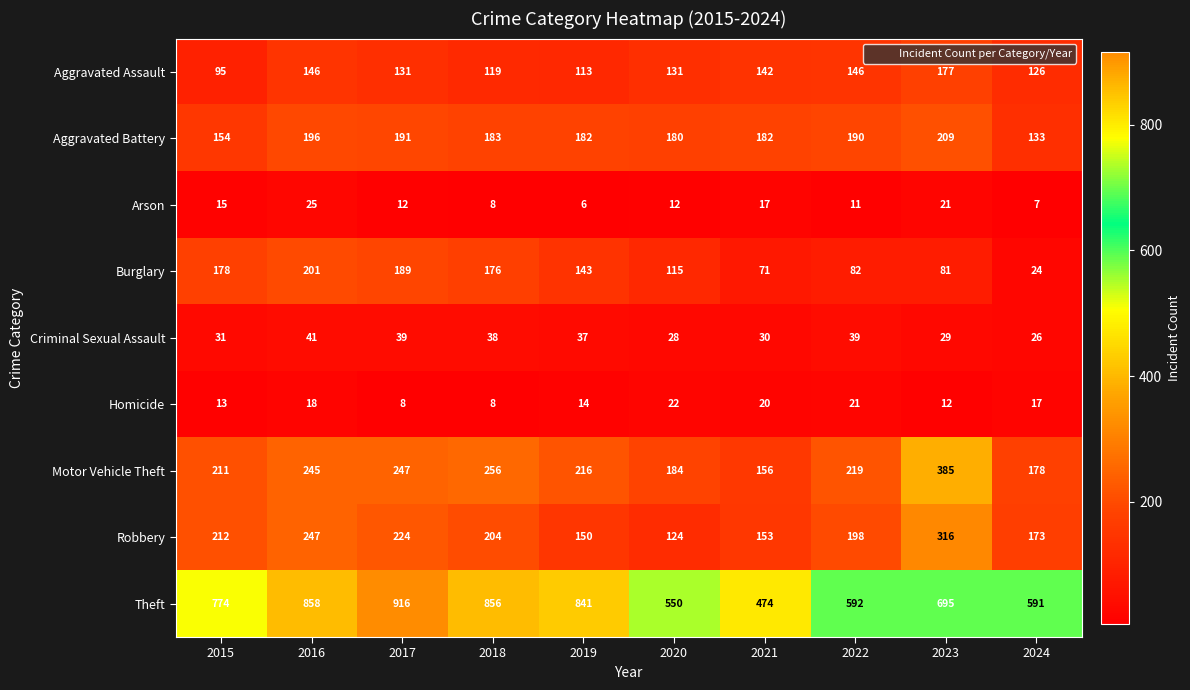

What is the spread (max minus min) of values at 2022?

581